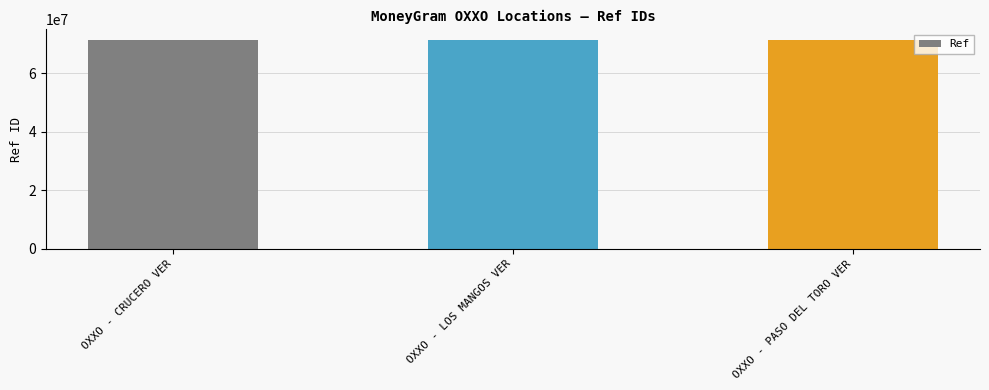

Does the chart contain any negative values?

No